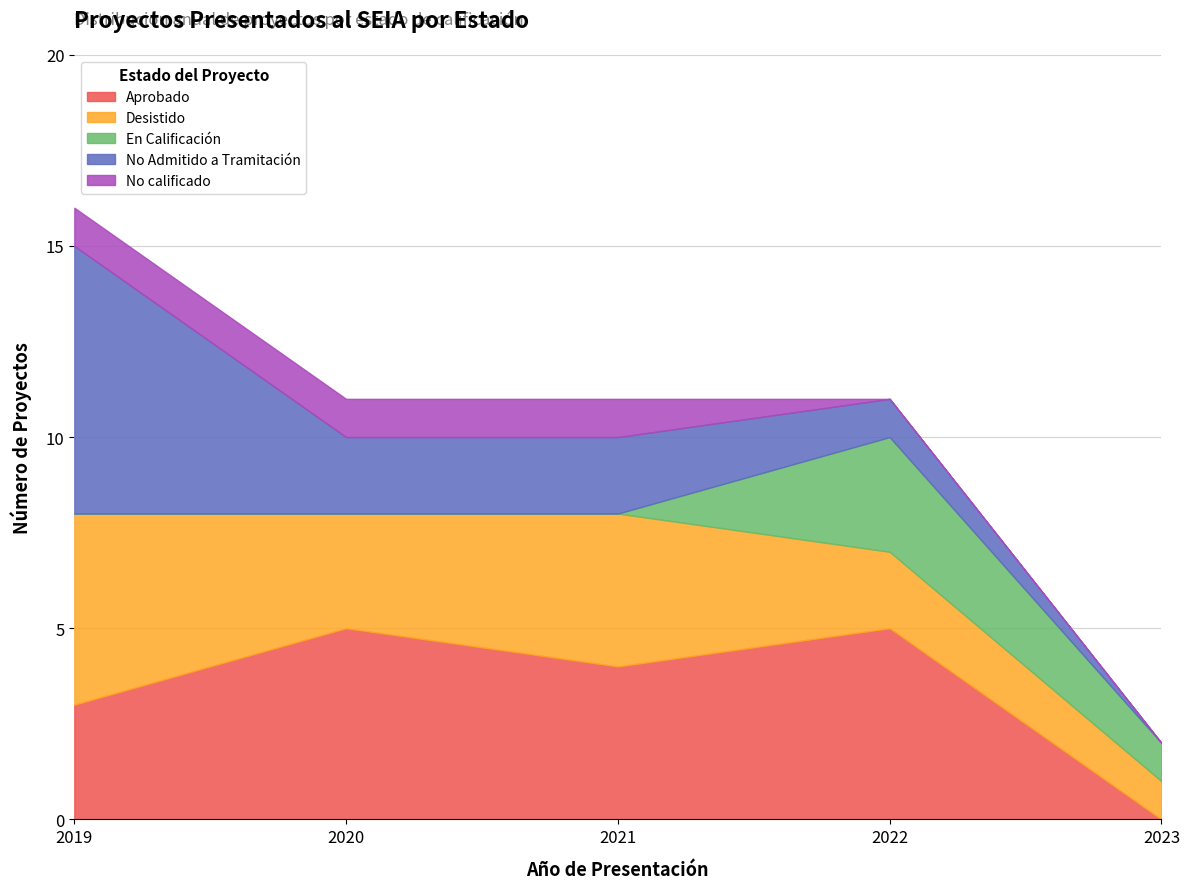

The value of Aprobado at 2022 is 5. True or false?

True